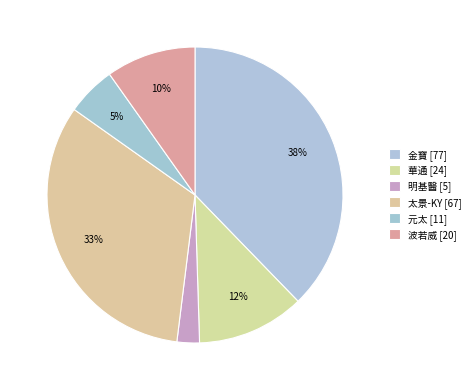

How many segments does this pie chart have?

6